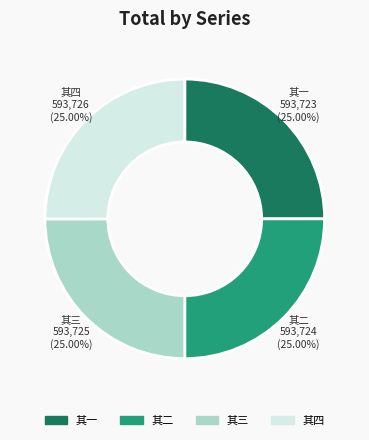

Is there a majority slice in this chart?

No